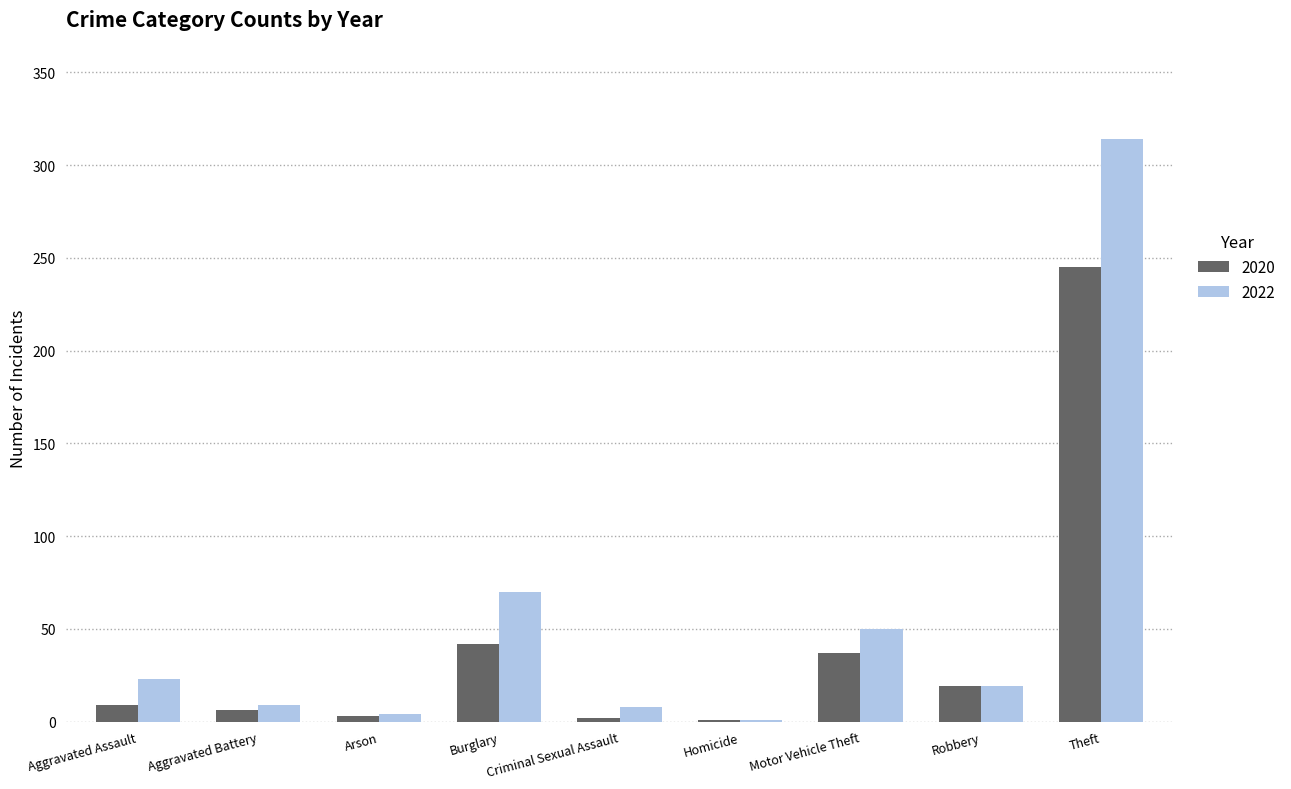

What is the difference between the 2020 values at Homicide and Theft?

244